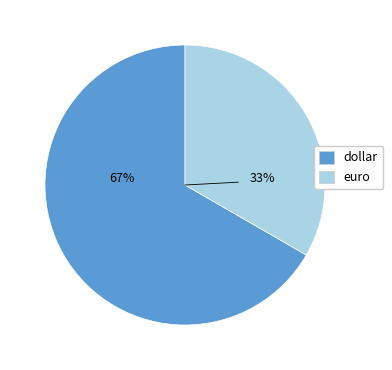

Which slice is the smallest?

euro